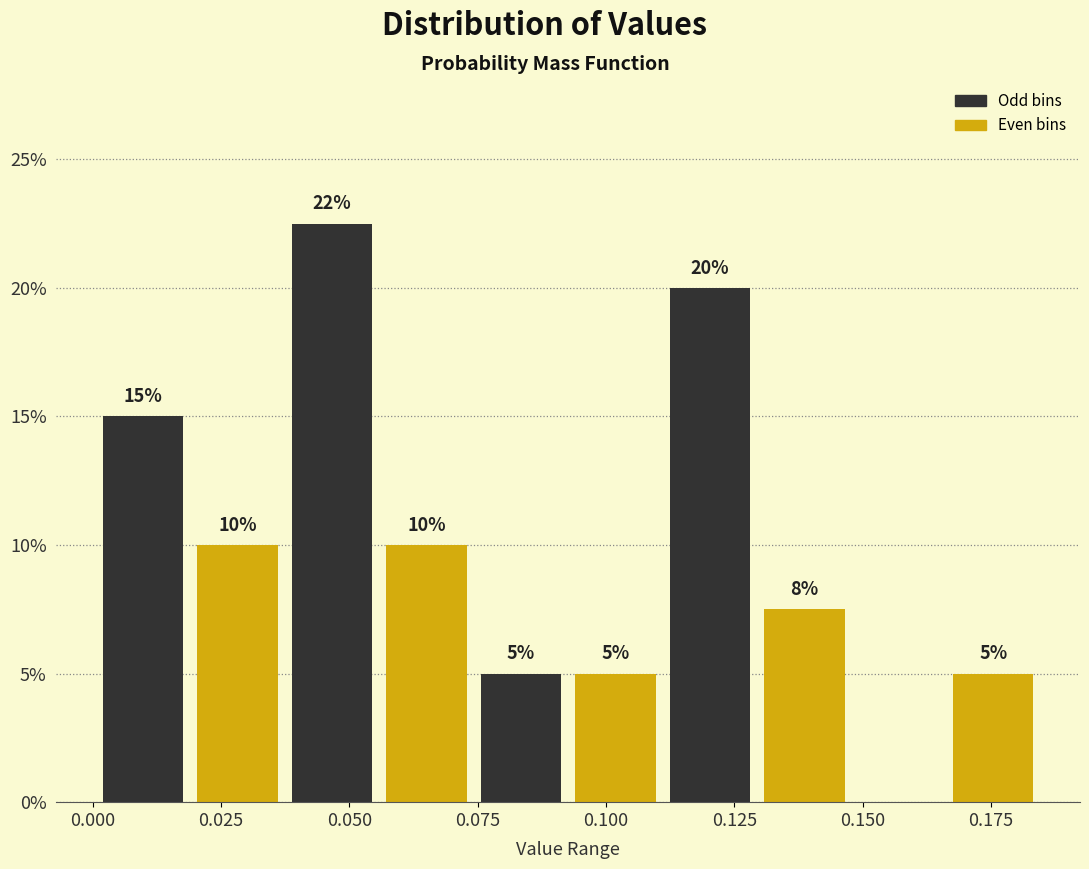

Read against the x-axis, roughly where is the centre of the tallest bar?

0.045